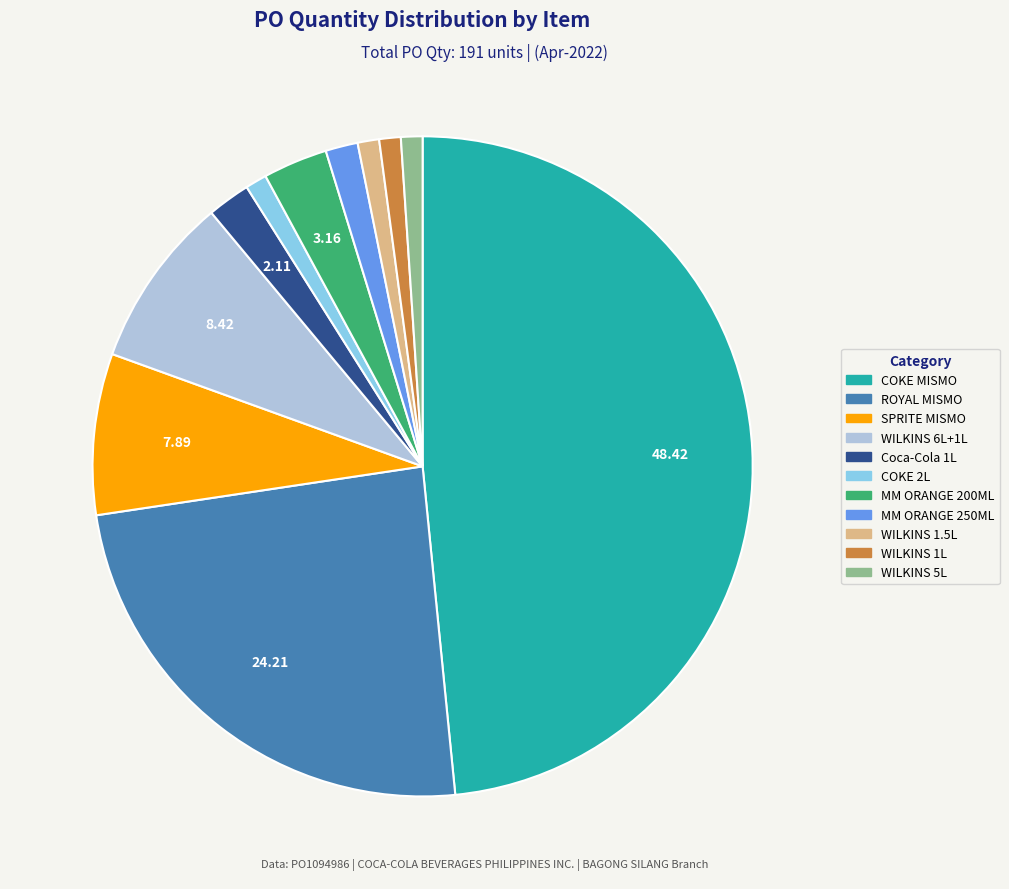

Is there any slice that represents more than half of the pie?

No